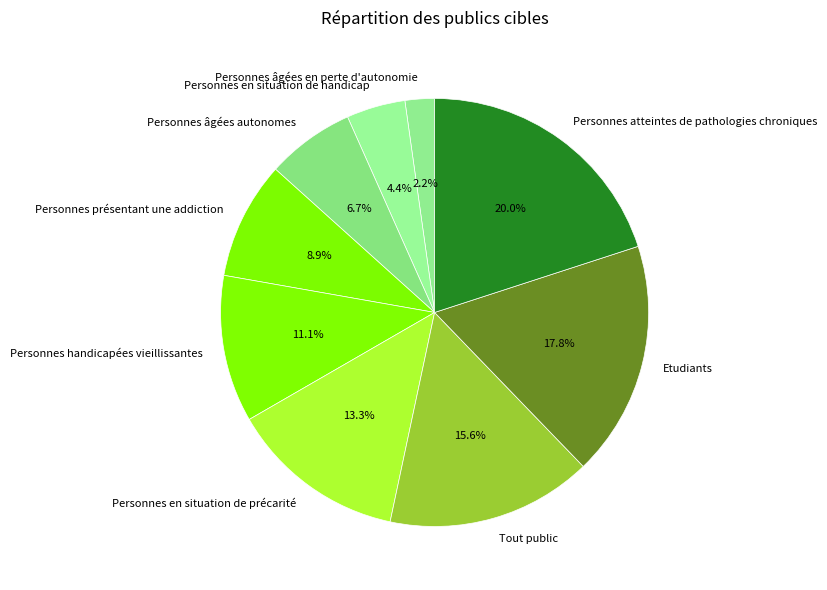

The Personnes en situation de précarité slice represents 6% of the pie. True or false?

False